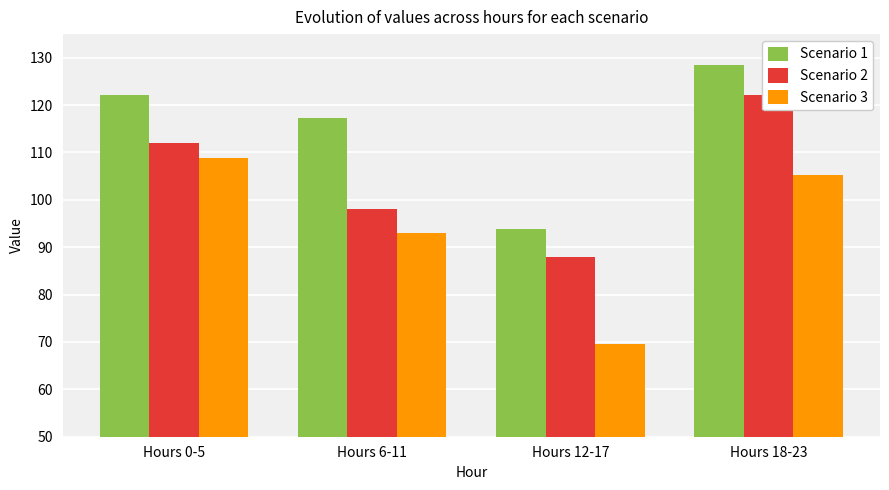

How many groups of bars are there?

4